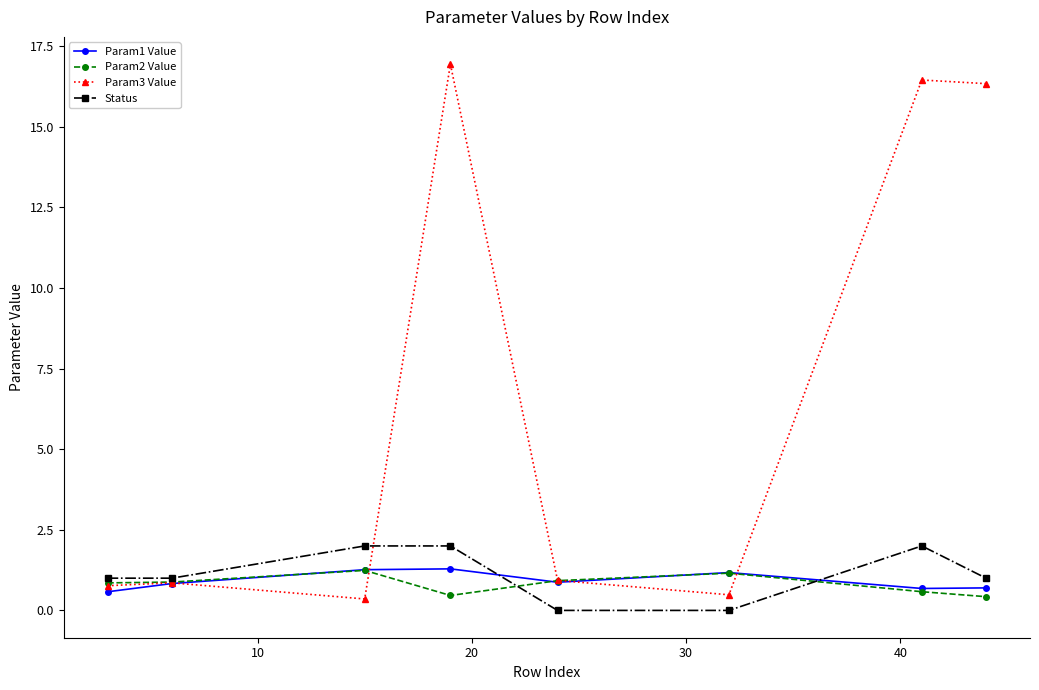

What is the highest value of the Param3 Value series?

16.9